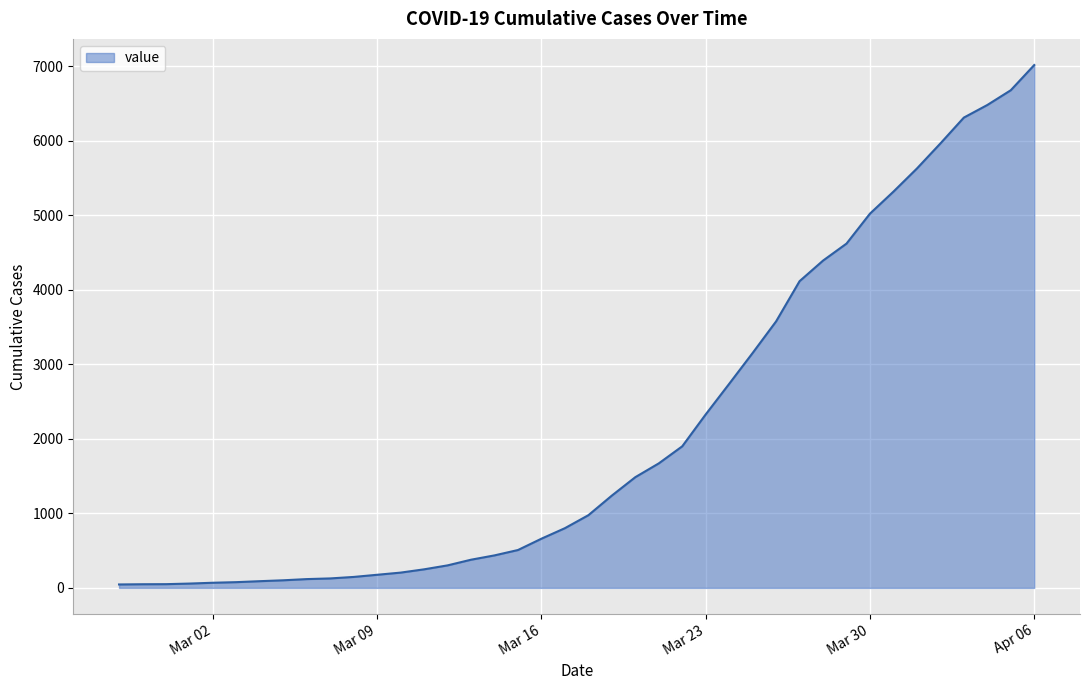

What is the difference between the maximum and minimum values?

6967